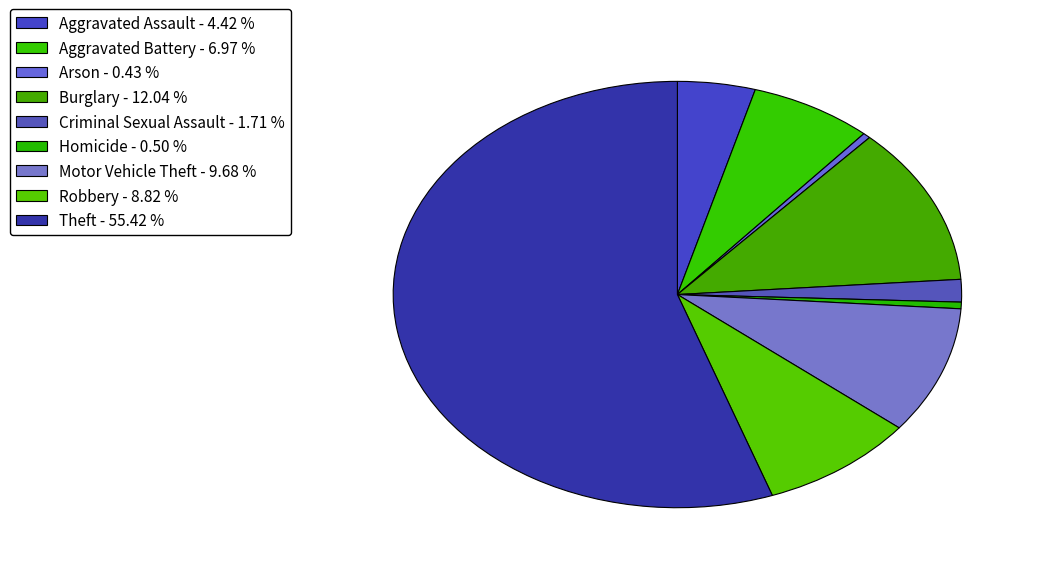

Count the number of slices in the pie.

9